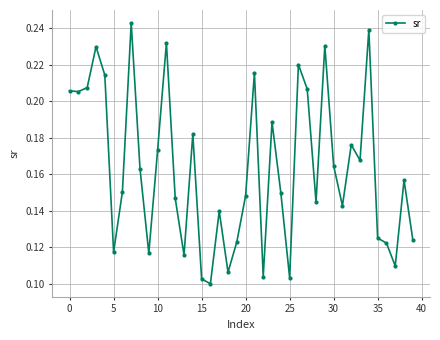

True or false: there are more than 2 points higher than both neighbors.

True